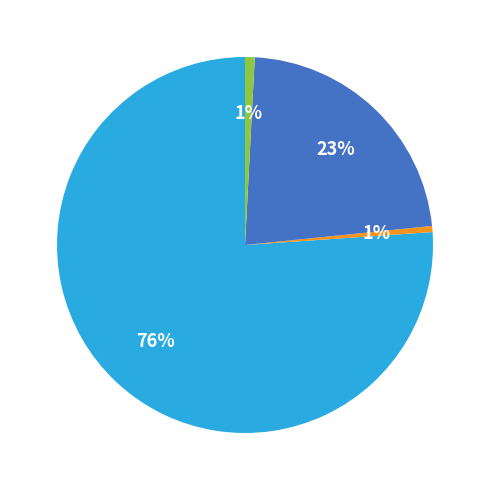

Does any single category account for the majority?

Yes